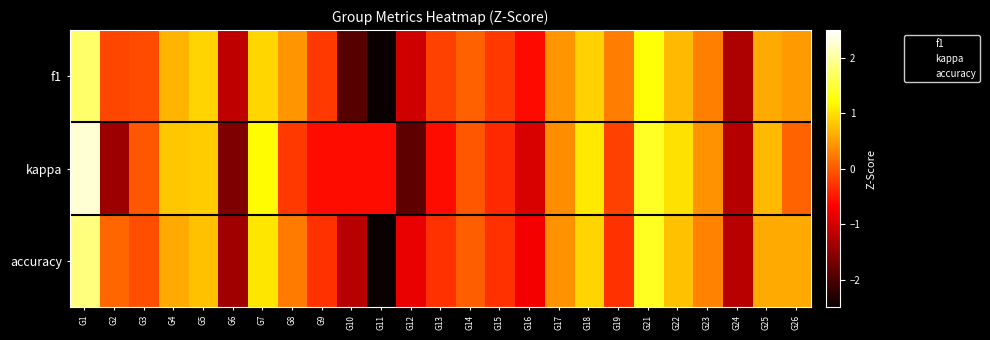

Between G15 and G18, which is larger?

G18